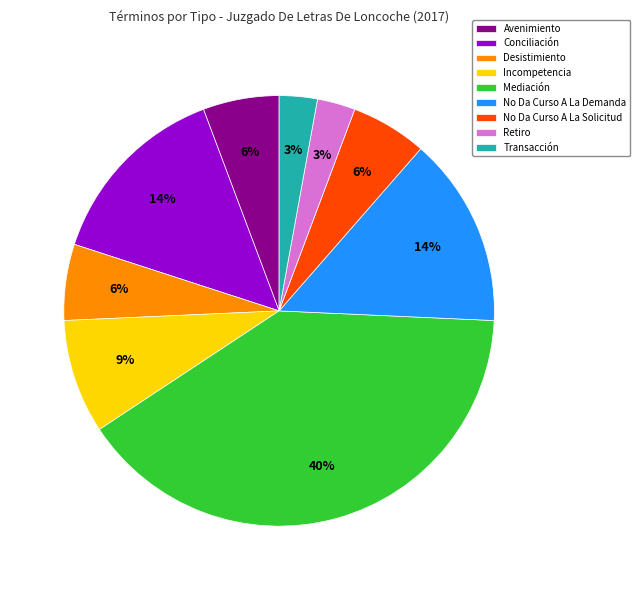

Does any single category account for the majority?

No